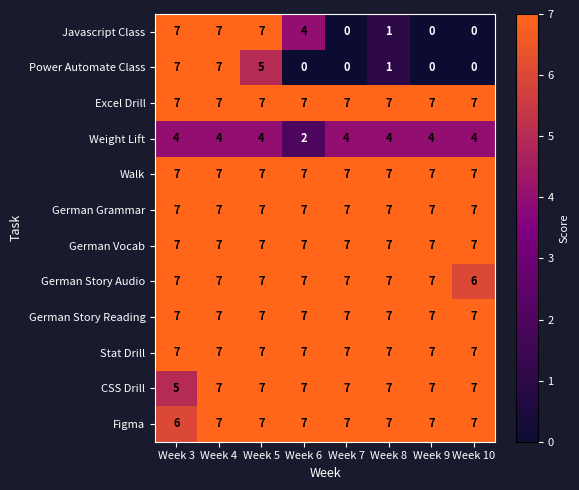

What is the spread (max minus min) of values at Week 8?

6